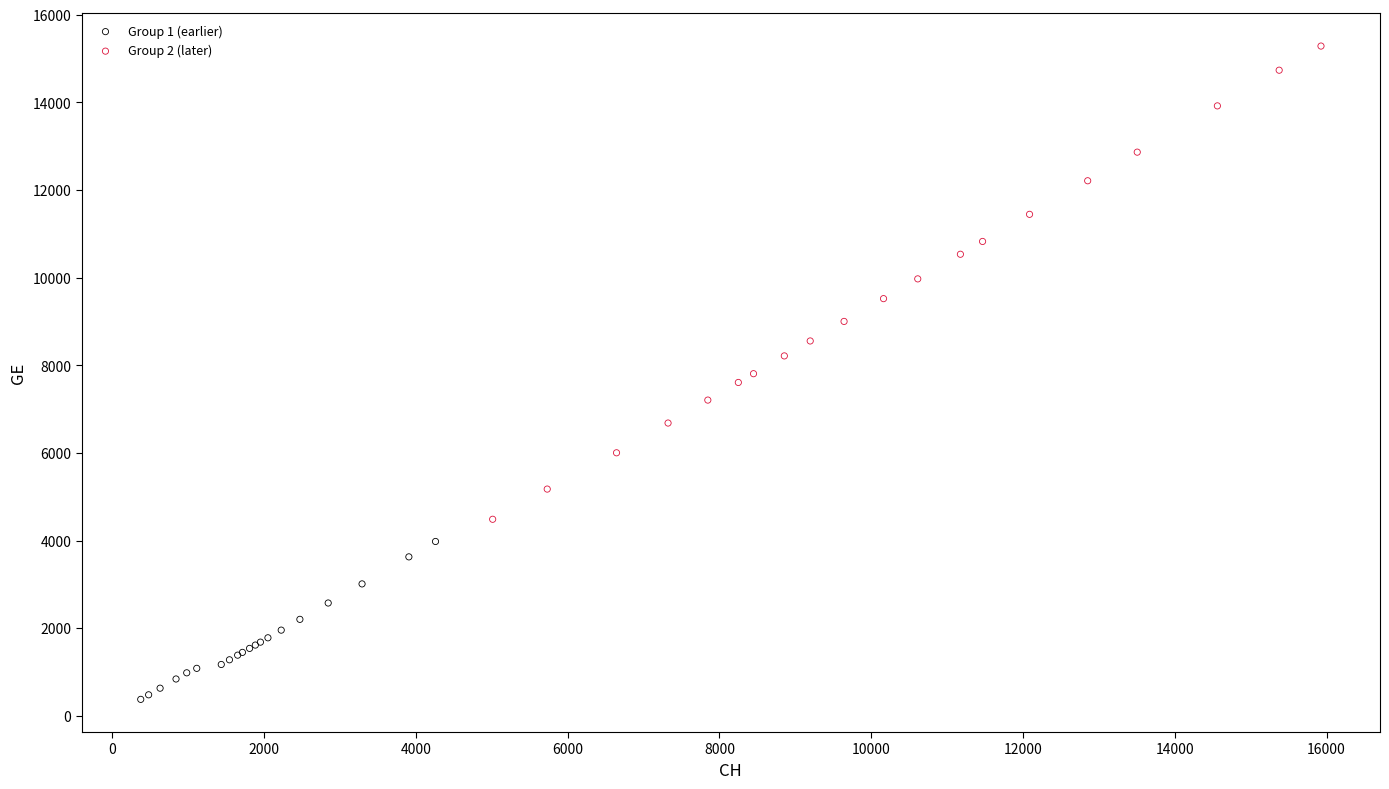

Which series has the largest Y range (max minus min)?

Group 2 (later)